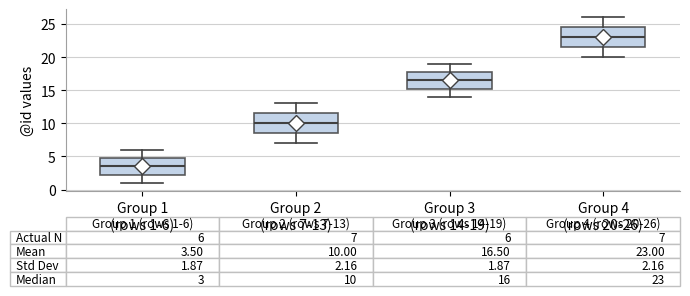

Which box's median line is the lowest?

Group 1 (rows 1-6)